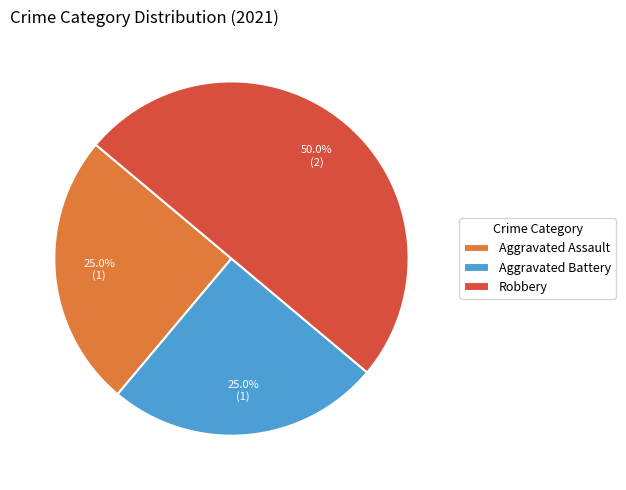

What is the ratio of the value at Aggravated Assault to the value at Robbery?

0.5